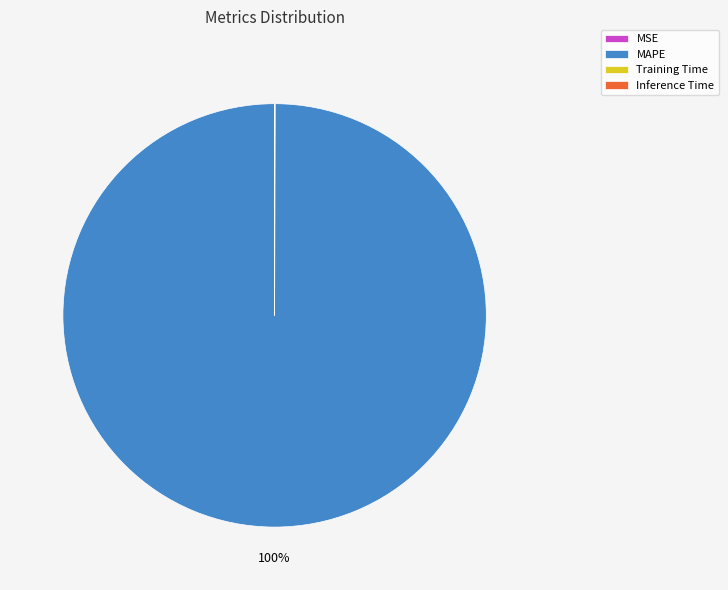

What is the majority slice?

MAPE